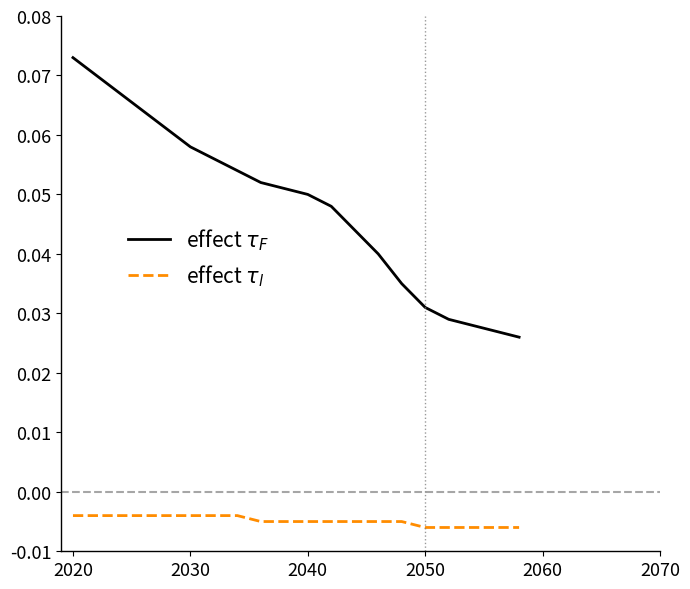

How many lines are shown in the chart?

2